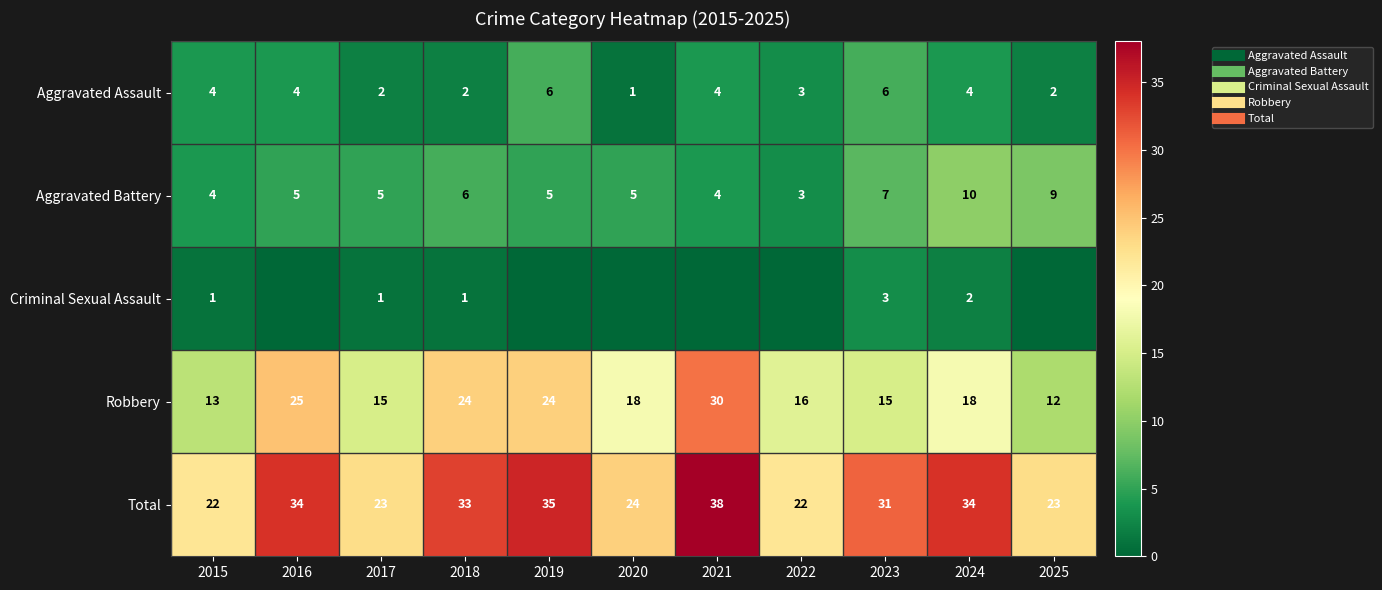

Which series has the widest spread of values?

Robbery